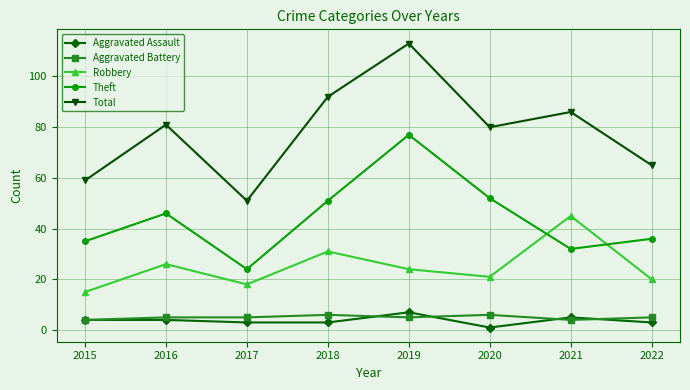

What is the difference between the second highest and second lowest values in the Aggravated Assault series?

2